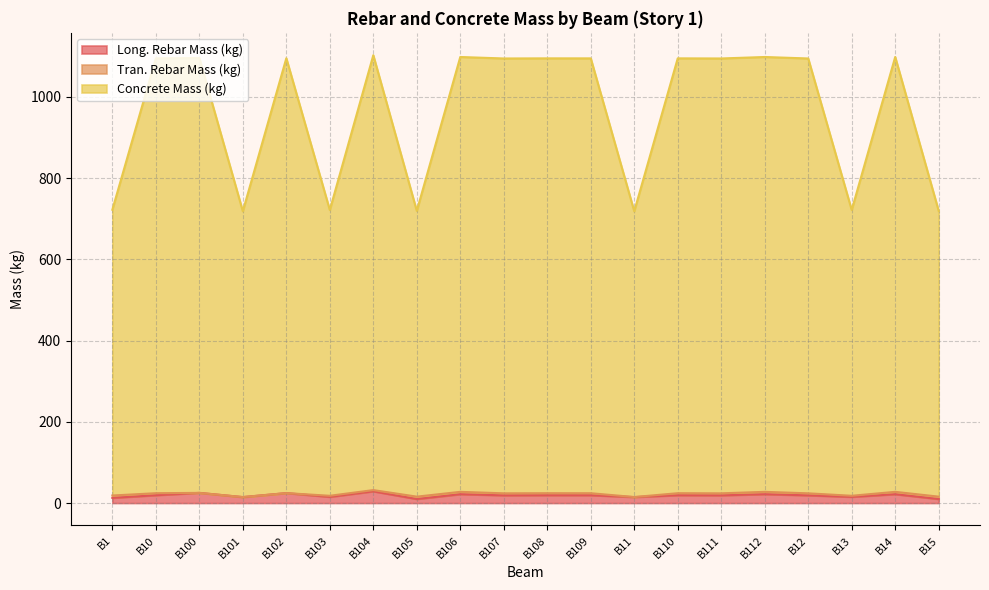

In Long. Rebar Mass (kg), how many points are higher than both neighbors (excluding endpoints)?

8